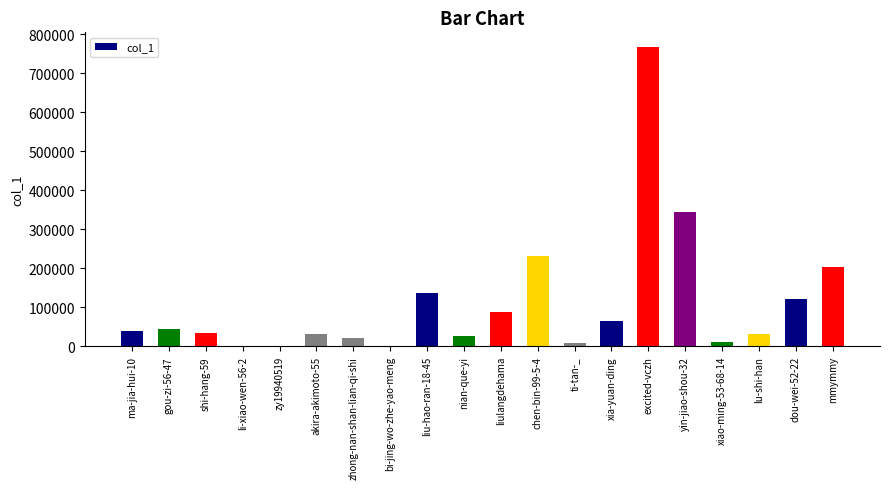

Which label corresponds to the largest value in the chart?

excited-vczh